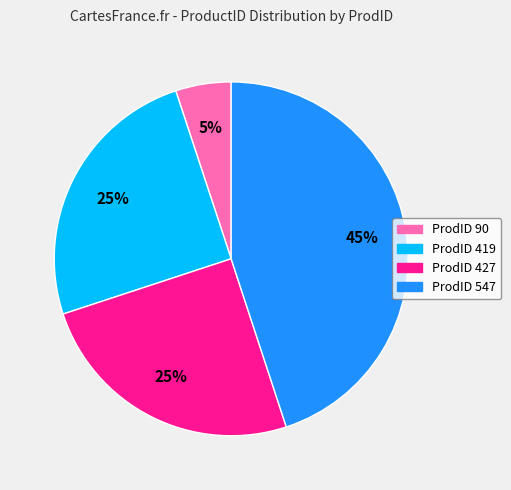

How many segments does this pie chart have?

4